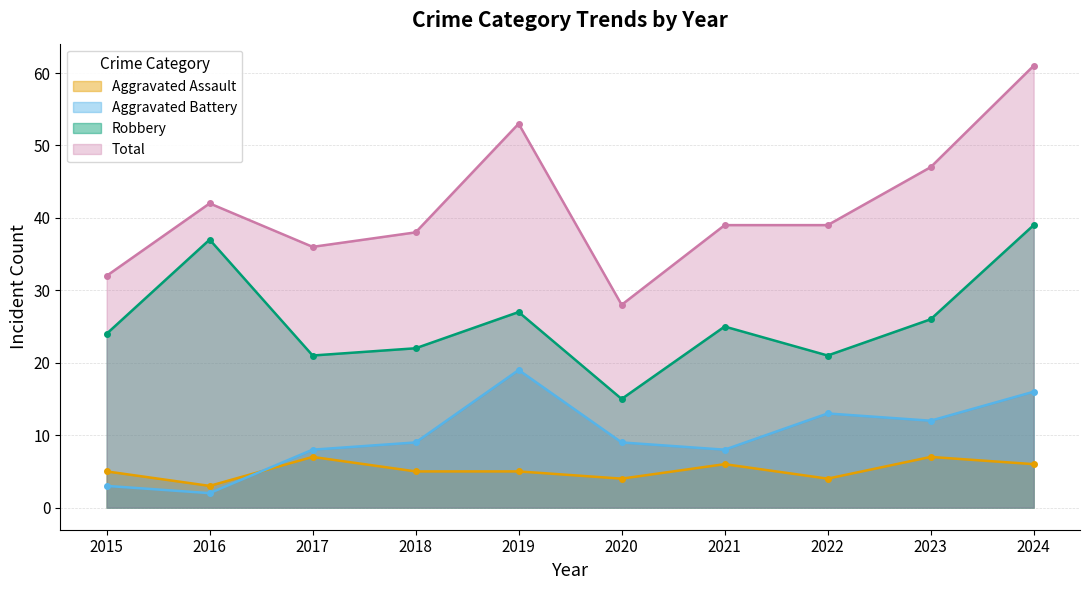

Reading left to right, what are all the values shown in this chart?

Aggravated Assault: 5	3	7	5	5	4	6	4	7	6
Aggravated Battery: 3	2	8	9	19	9	8	13	12	16
Robbery: 24	37	21	22	27	15	25	21	26	39
Total: 32	42	36	38	53	28	39	39	47	61